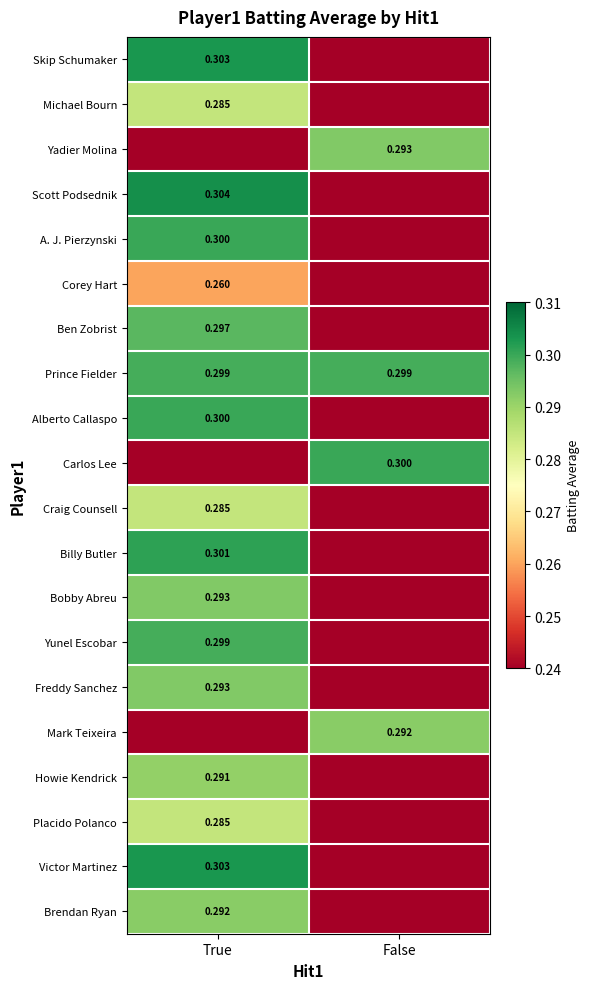

Is the value of Corey Hart at True greater than the value of Placido Polanco at True?

No